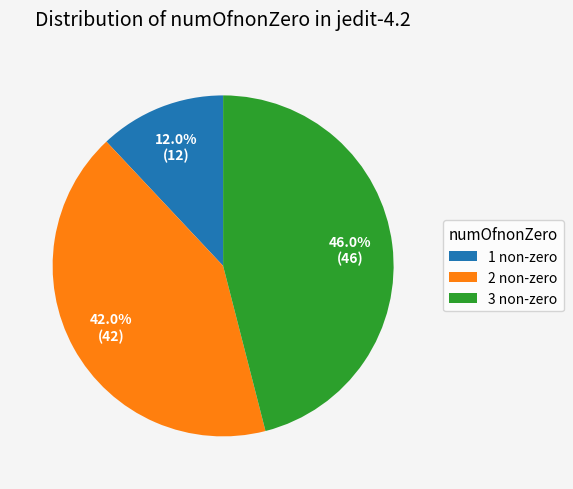

Is there a majority slice in this chart?

No